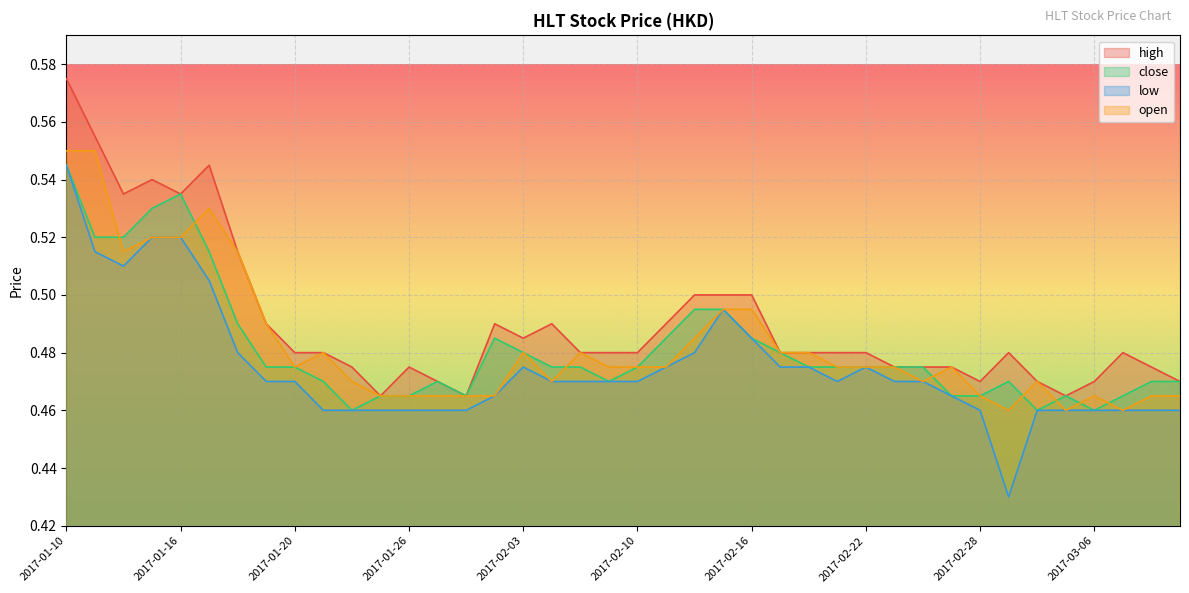

What is the value of the open point at the 11th from the left?

0.5